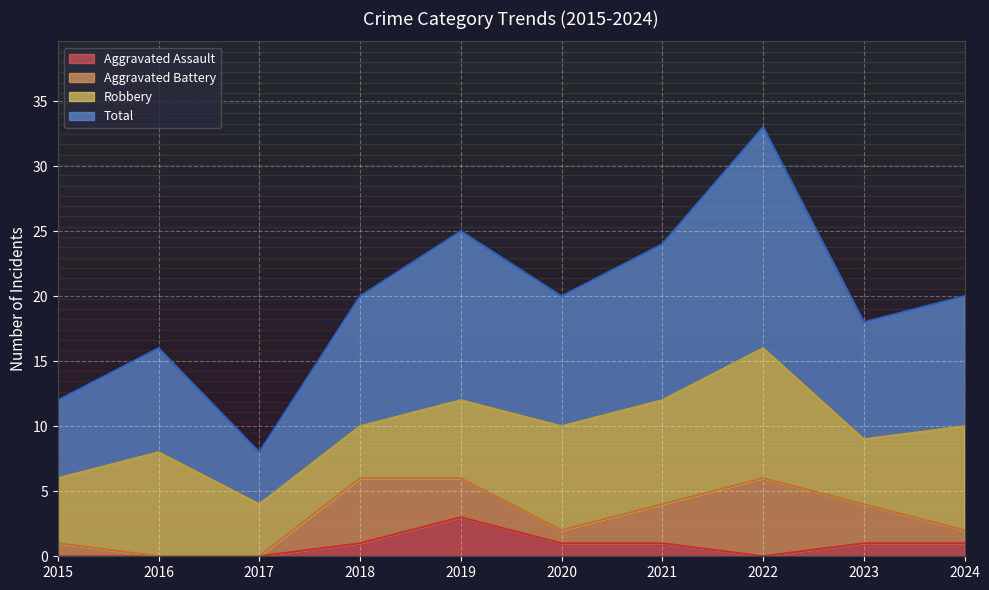

What is the difference between the highest and lowest values at 2023?

17